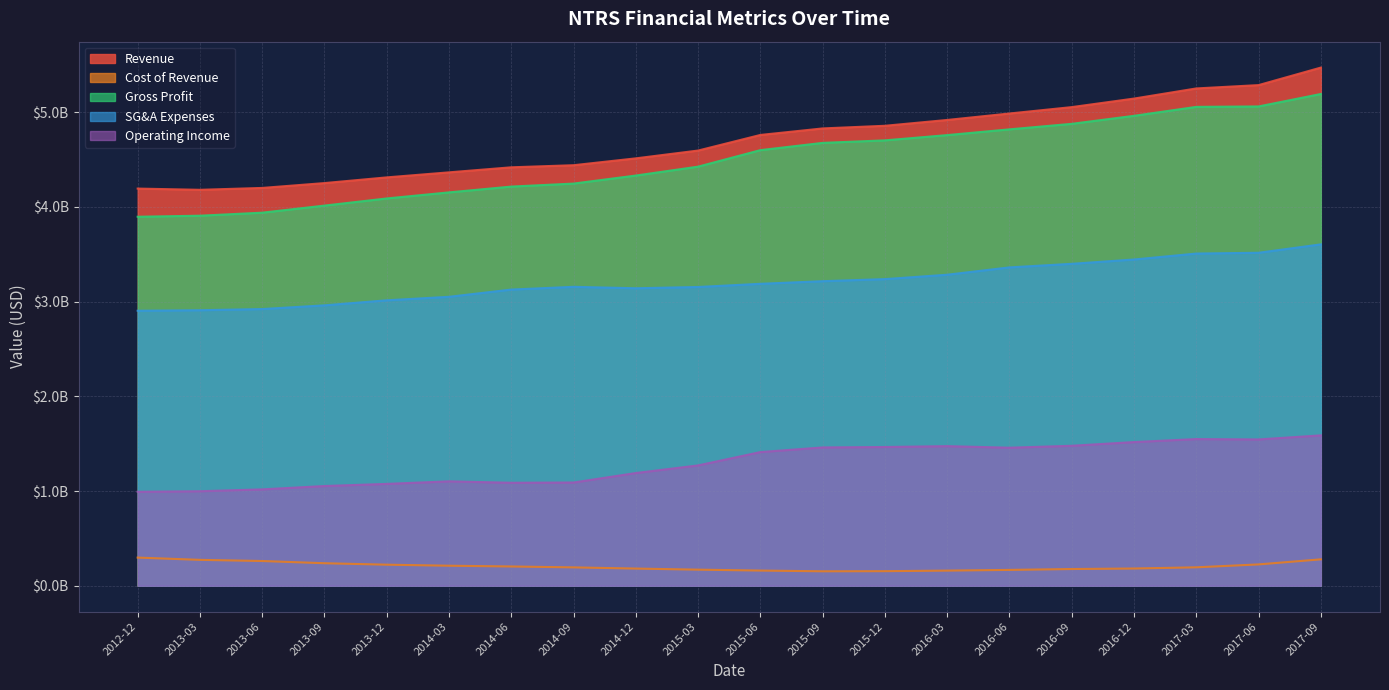

Which category has the highest value in the Revenue series?

2017-09